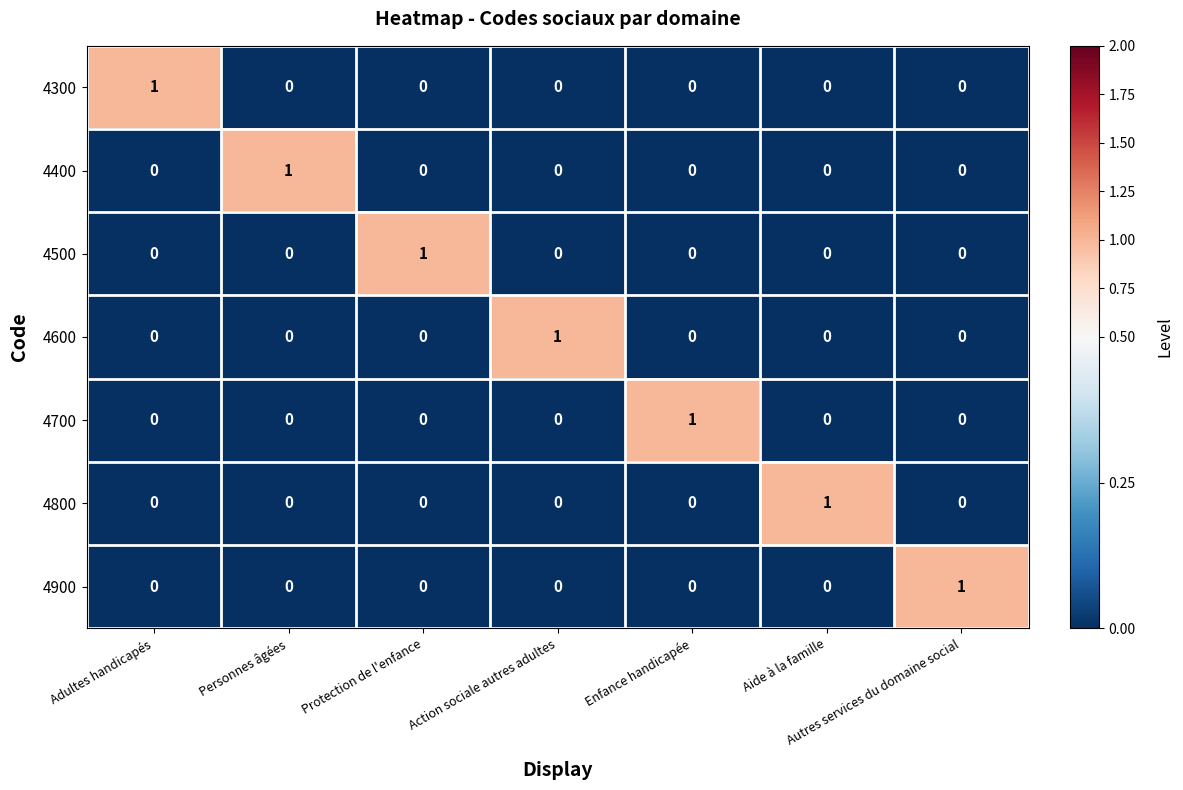

What is the spread (max minus min) of values at Action sociale autres adultes?

1